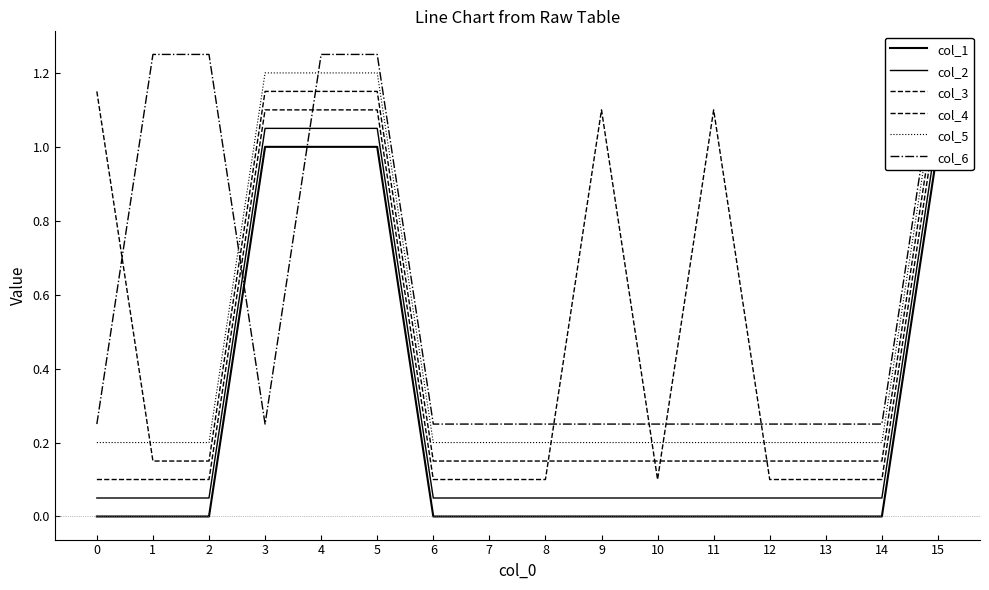

Reading left to right, extract all data points from this chart.

col_1: 0.0	0.0	0.0	1.0	1.0	1.0	0.0	0.0	0.0	0.0	0.0	0.0	0.0	0.0	0.0	1.0
col_2: 0.1	0.1	0.1	1.1	1.1	1.1	0.1	0.1	0.1	0.1	0.1	0.1	0.1	0.1	0.1	1.1
col_3: 0.1	0.1	0.1	1.1	1.1	1.1	0.1	0.1	0.1	1.1	0.1	1.1	0.1	0.1	0.1	1.1
col_4: 1.1	0.2	0.2	1.1	1.1	1.1	0.2	0.2	0.2	0.2	0.2	0.2	0.2	0.2	0.2	1.1
col_5: 0.2	0.2	0.2	1.2	1.2	1.2	0.2	0.2	0.2	0.2	0.2	0.2	0.2	0.2	0.2	1.2
col_6: 0.2	1.2	1.2	0.2	1.2	1.2	0.2	0.2	0.2	0.2	0.2	0.2	0.2	0.2	0.2	1.2